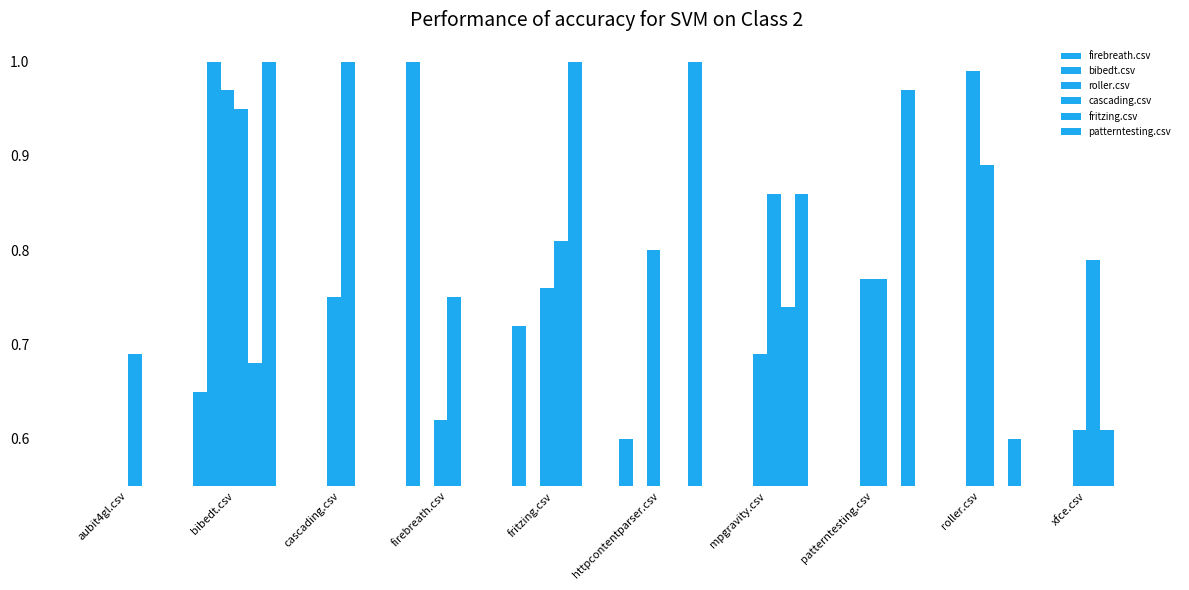

Which series has the largest total across all categories?

cascading.csv